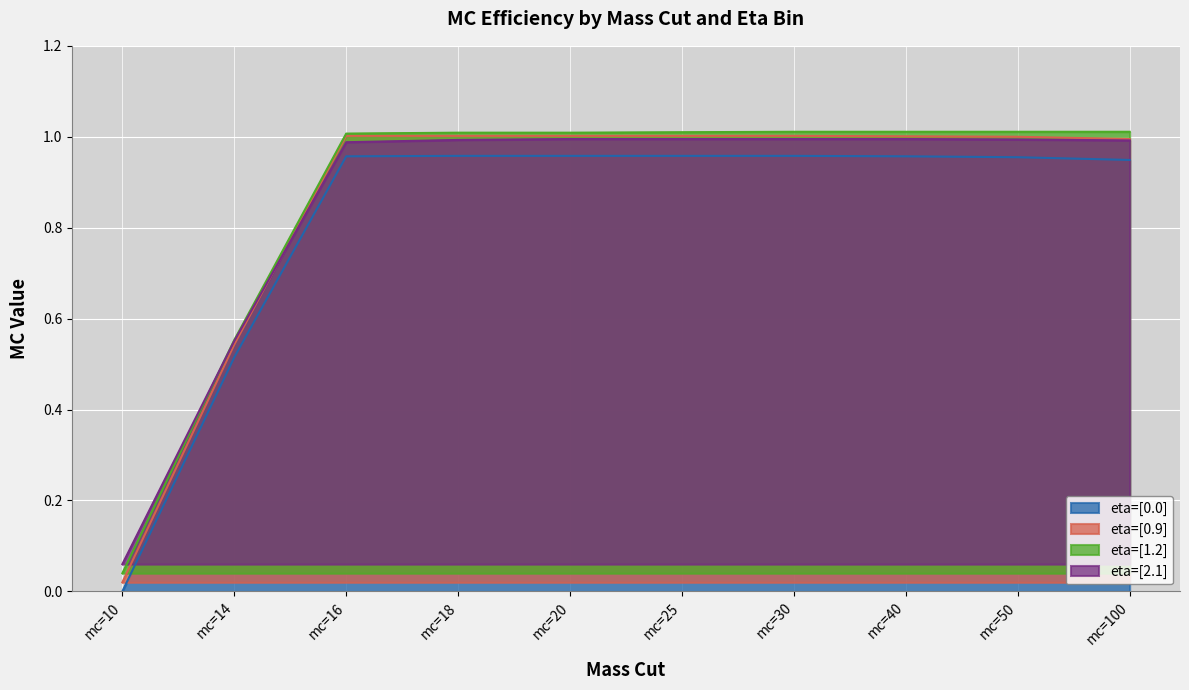

At how many categories does at least one series exceed 0?

10